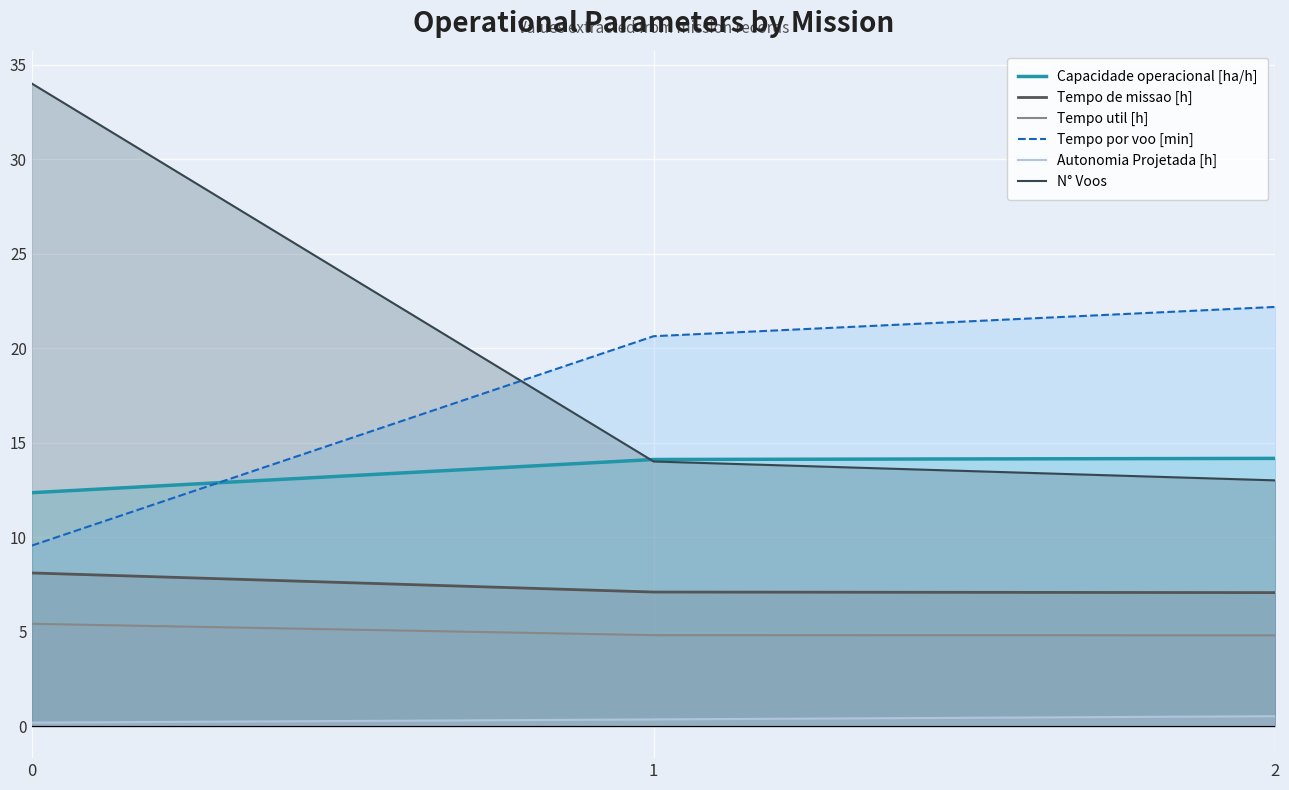

What is the difference between the maximum and second lowest values in the Autonomia Projetada [h] series?

0.2